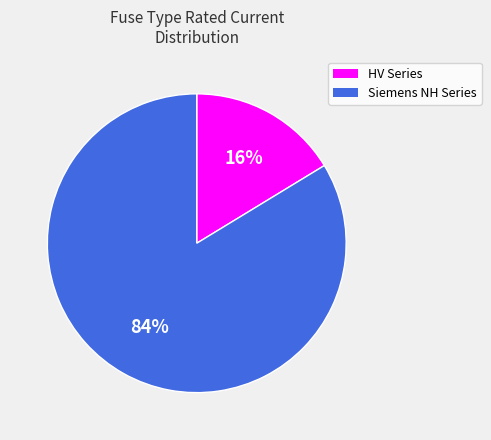

To the nearest percent, what percentage of the pie is HV Series?

16%